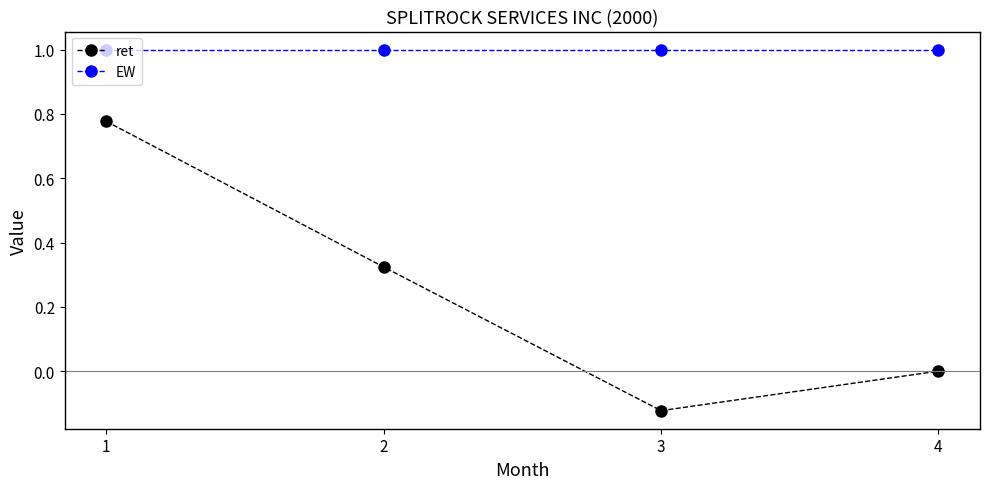

What is the minimum value for EW?

1.0